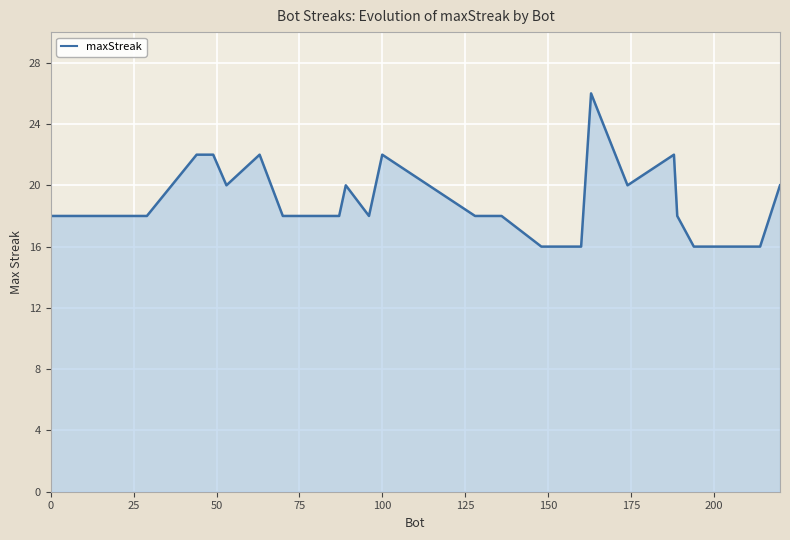

What is the maximum value shown in the chart?

26